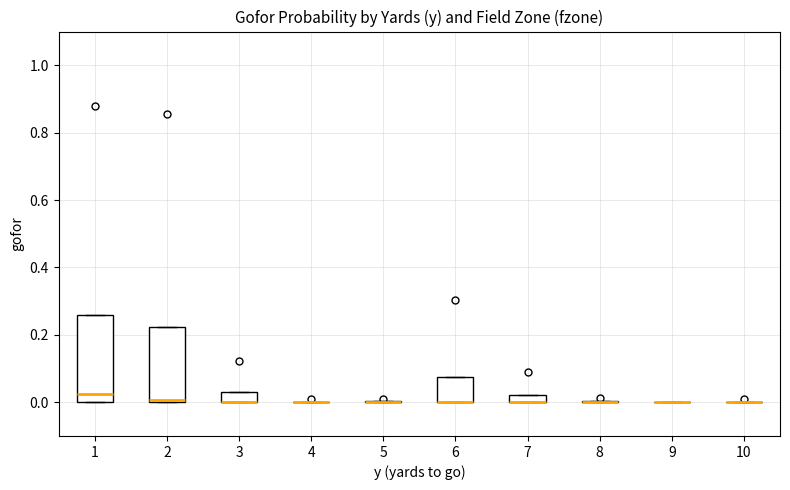

Which box is the tallest, from its lower edge to its upper edge?

1